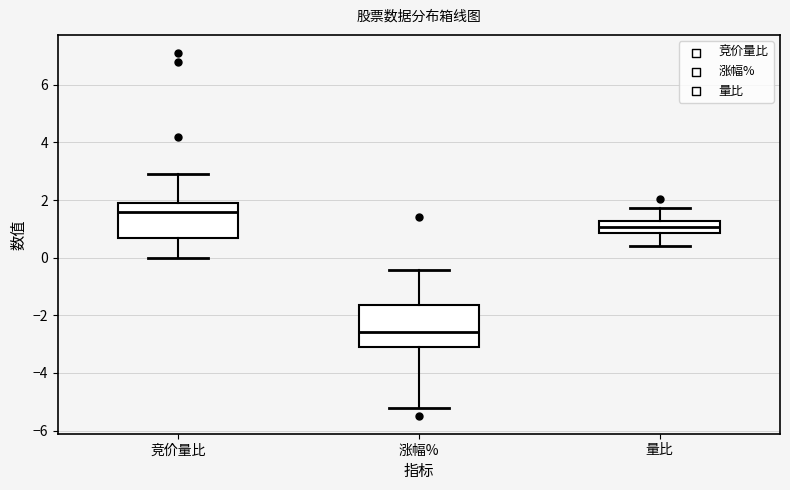

Reading left to right, read every box against the y-axis: the position of its median line, the range the box covers, and the ends of its whiskers. The values are not printed on the chart, so give them approximately, as read against the axis.

竞价量比: median 1.6, box 0.6 to 2.0, whiskers 0.0 to 3.0
涨幅%: median -2.6, box -3.2 to -1.6, whiskers -5.2 to -0.4
量比: median 1.0, box 0.8 to 1.2, whiskers 0.4 to 1.8